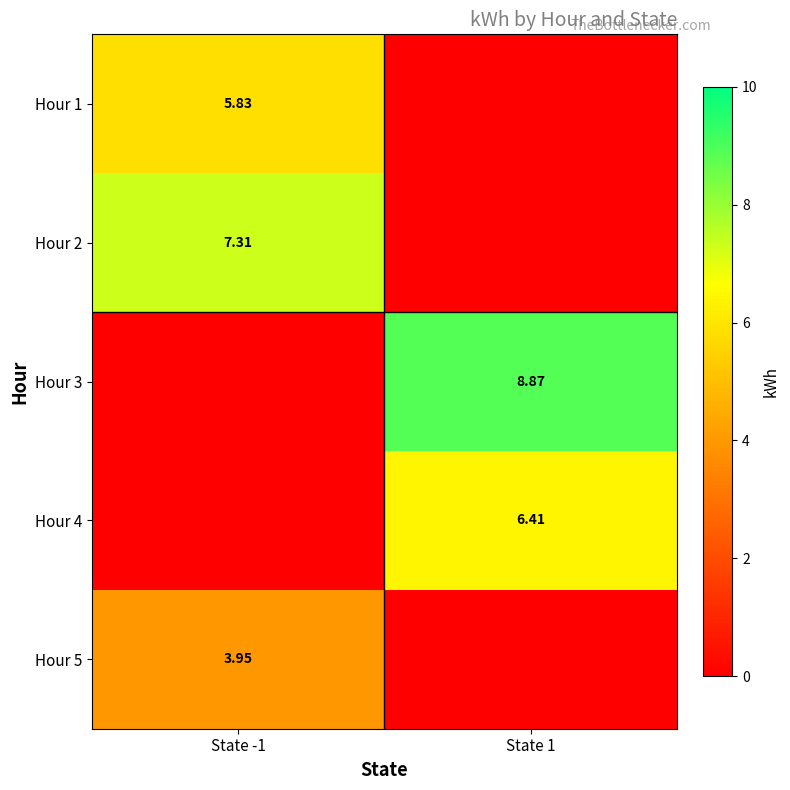

Where does the Hour 5 series first go above 3?

State -1